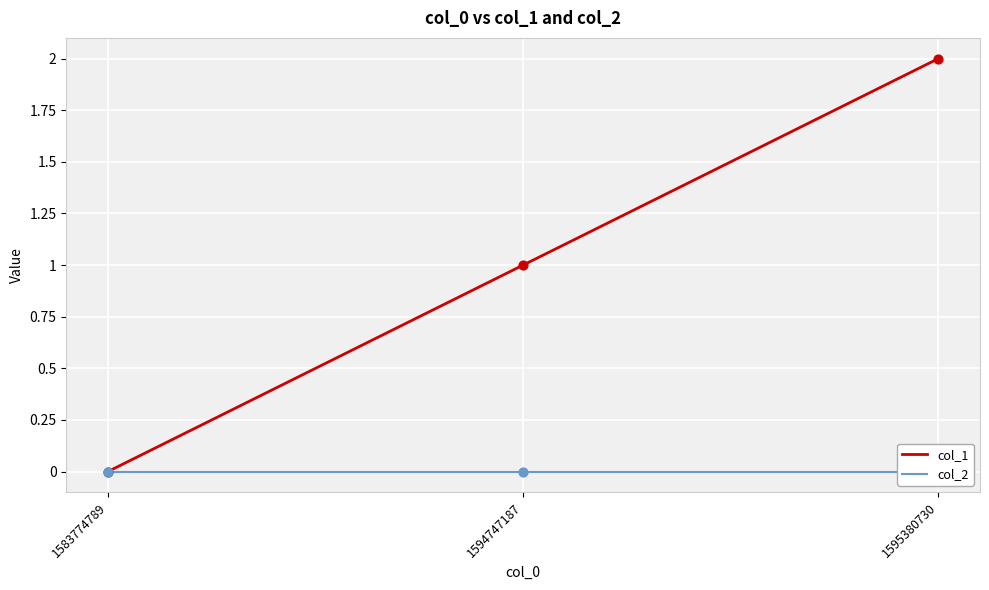

Which series has the widest spread of Y values?

col_1